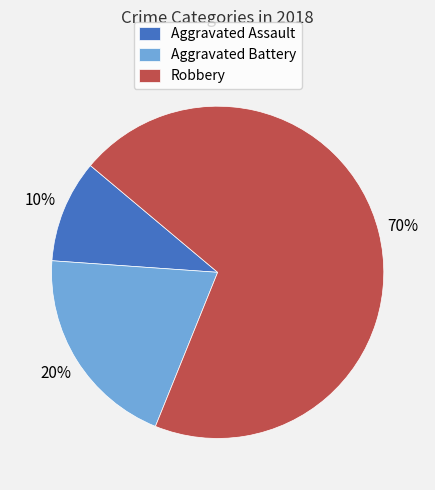

Is the sum of Aggravated Battery and Robbery greater than half?

Yes